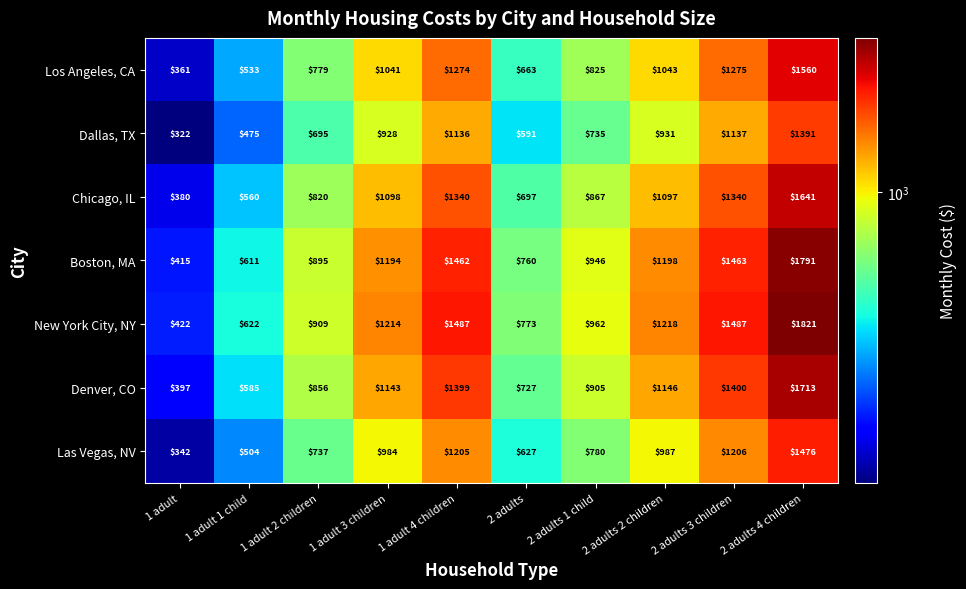

Which series changed the most between 1 adult 4 children and 2 adults 1 child?

New York City, NY